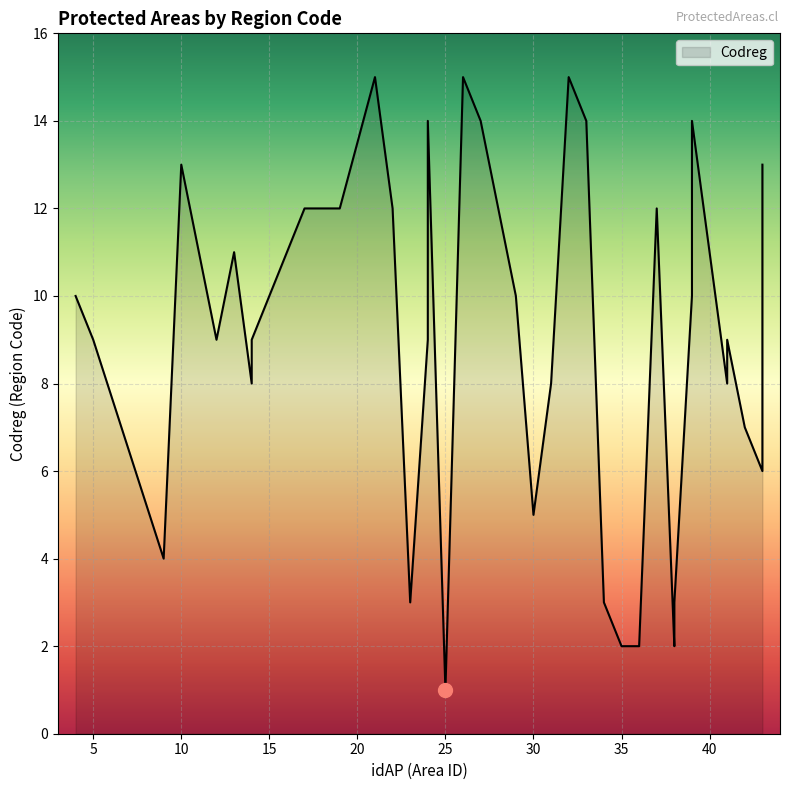

What value does the data have at 31, to the nearest 5?

10